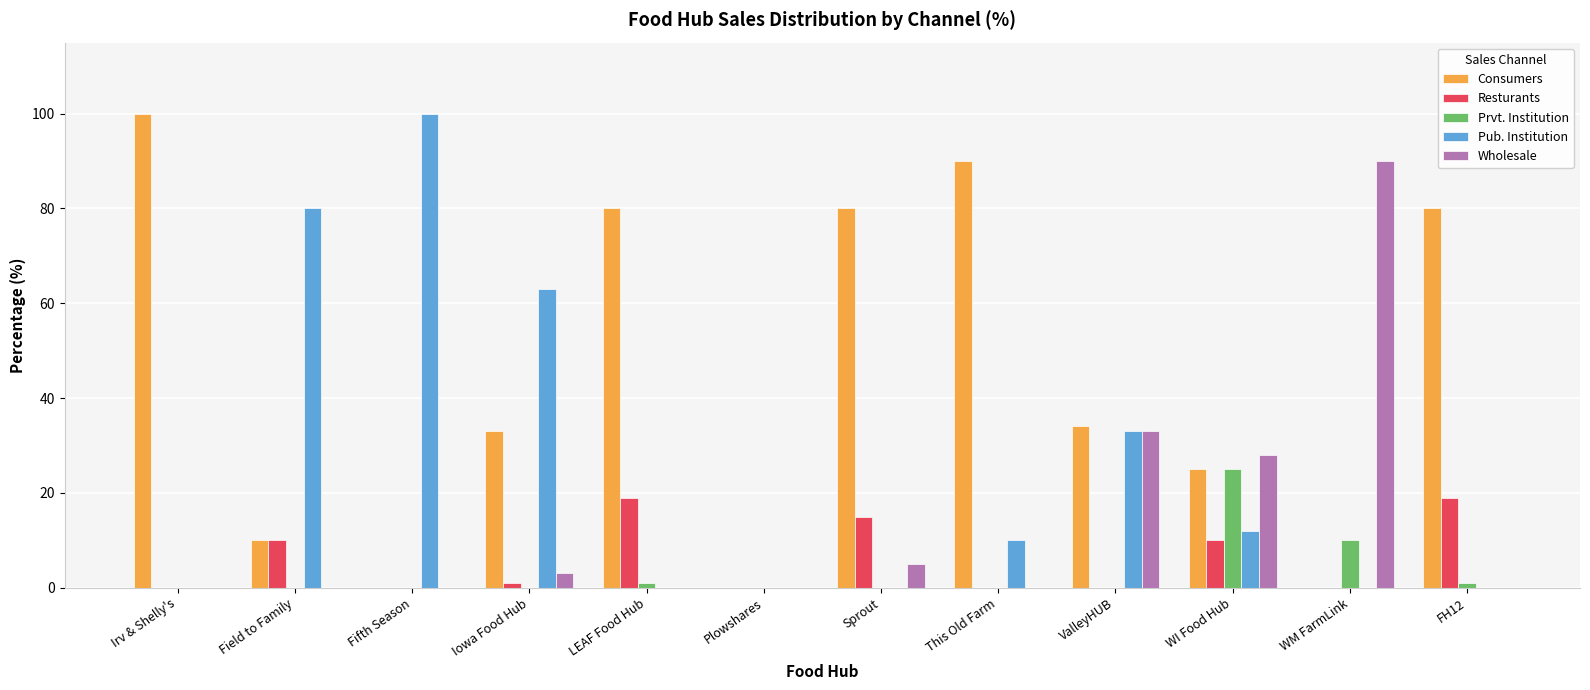

What is the sum of the Consumers values at WM FarmLink and ValleyHUB?

34